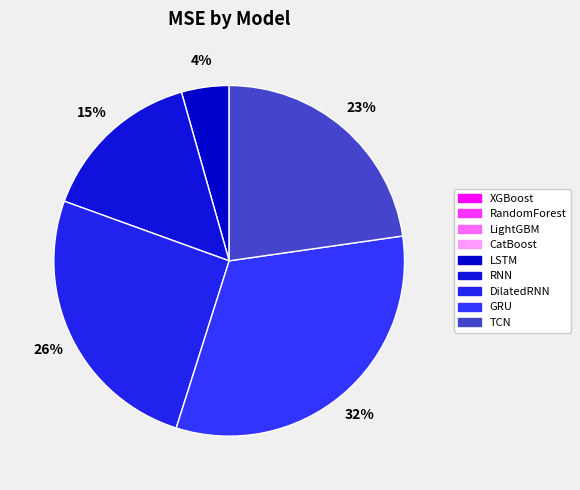

To the nearest percent, what is the average slice percentage?

11%